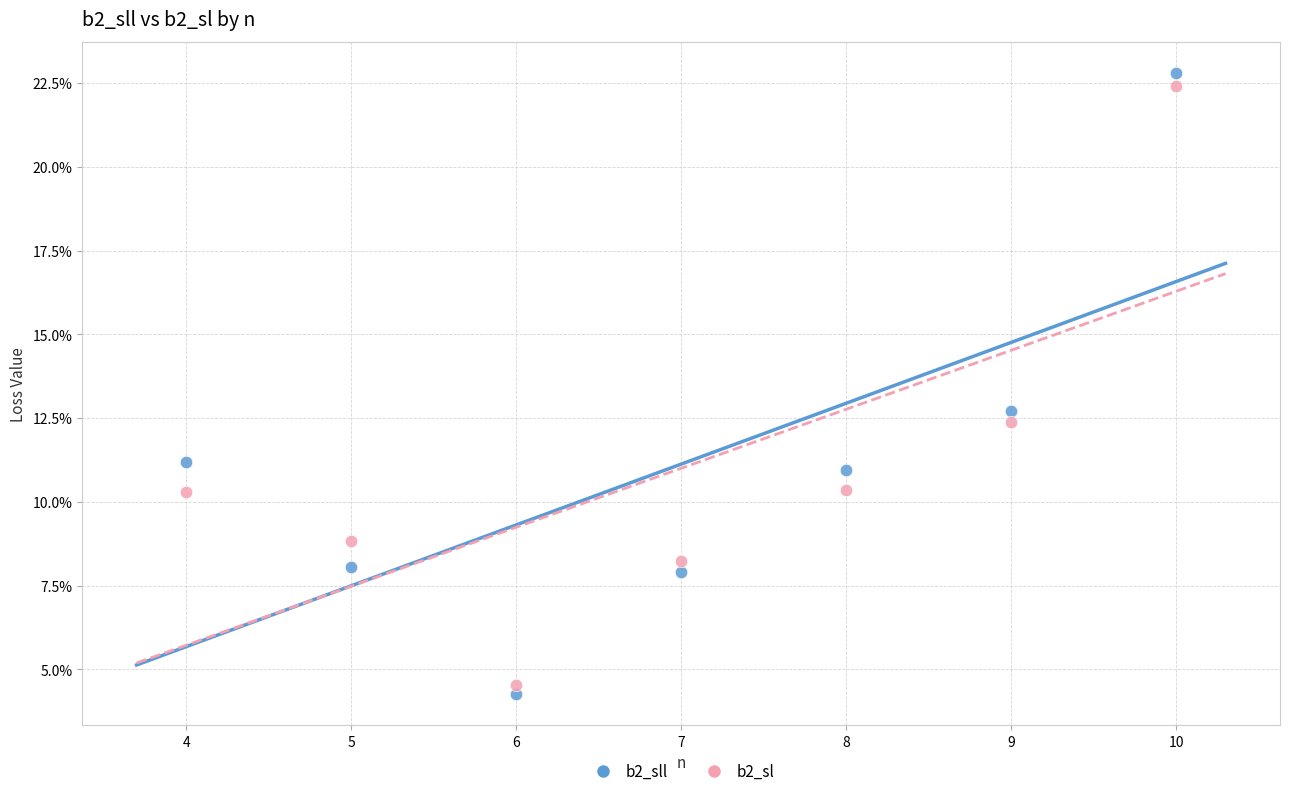

Which series contains the highest Y value?

b2_sll